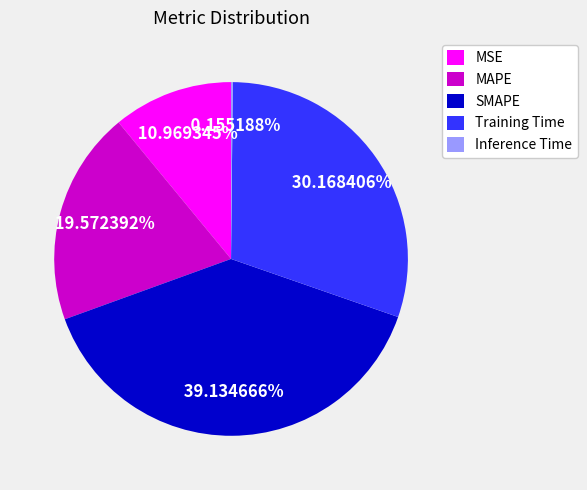

To the nearest percent, what percentage of the pie is Training Time?

30%